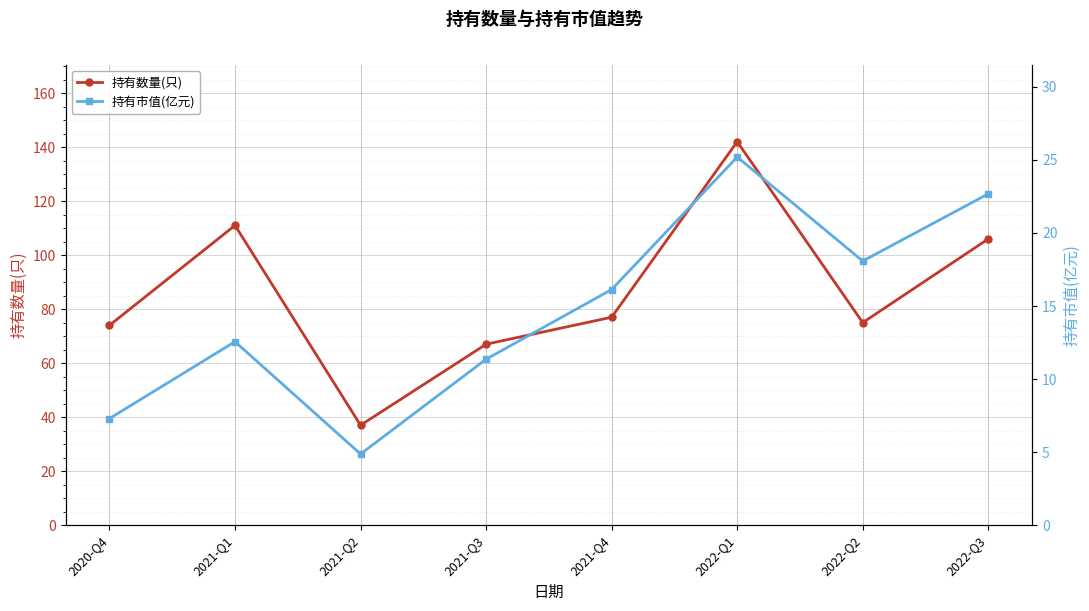

At which category does 持有市值(亿元) reach its first local valley?

2021-Q2